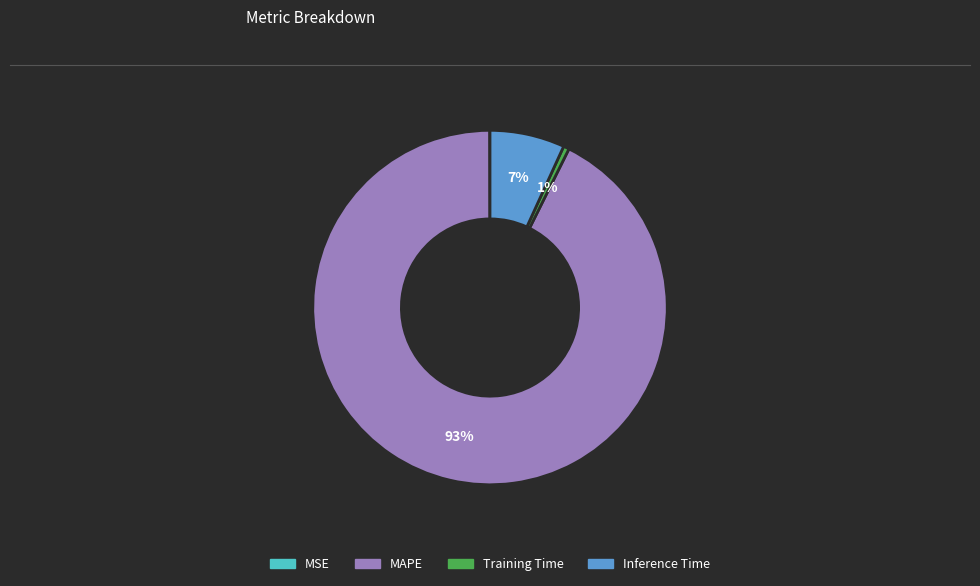

Is there any slice that represents more than half of the pie?

Yes